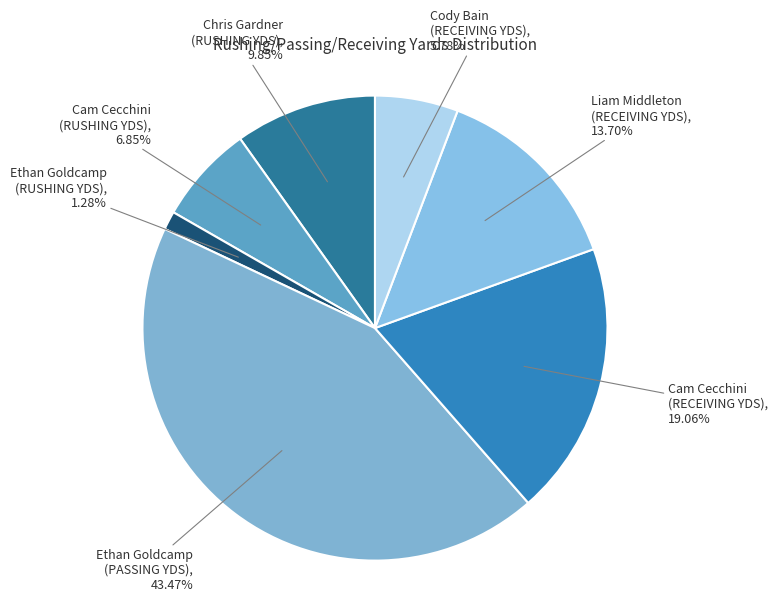

Which category has the smallest portion of the pie?

Ethan Goldcamp (RUSHING YDS)